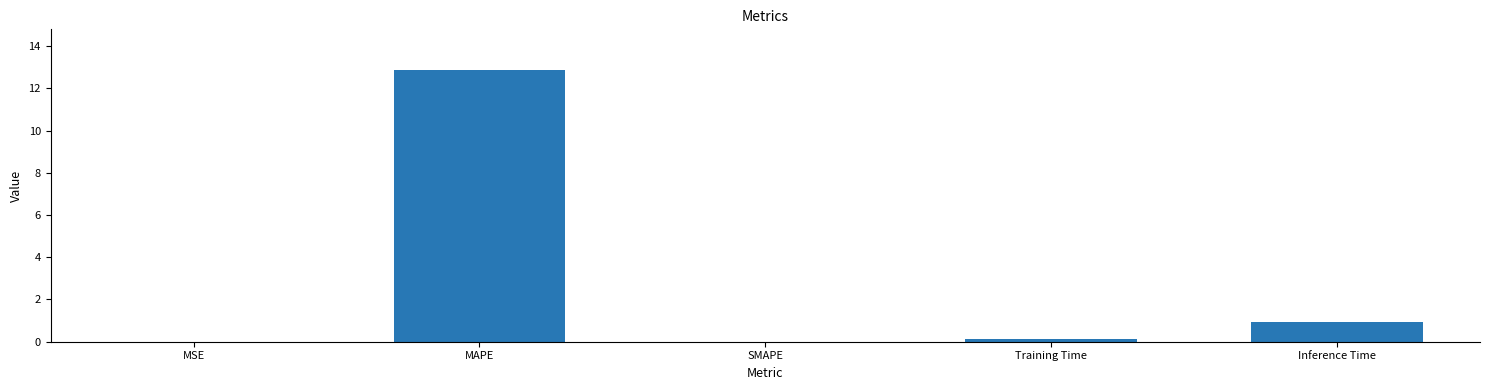

The value at MAPE is 3.6. True or false?

False